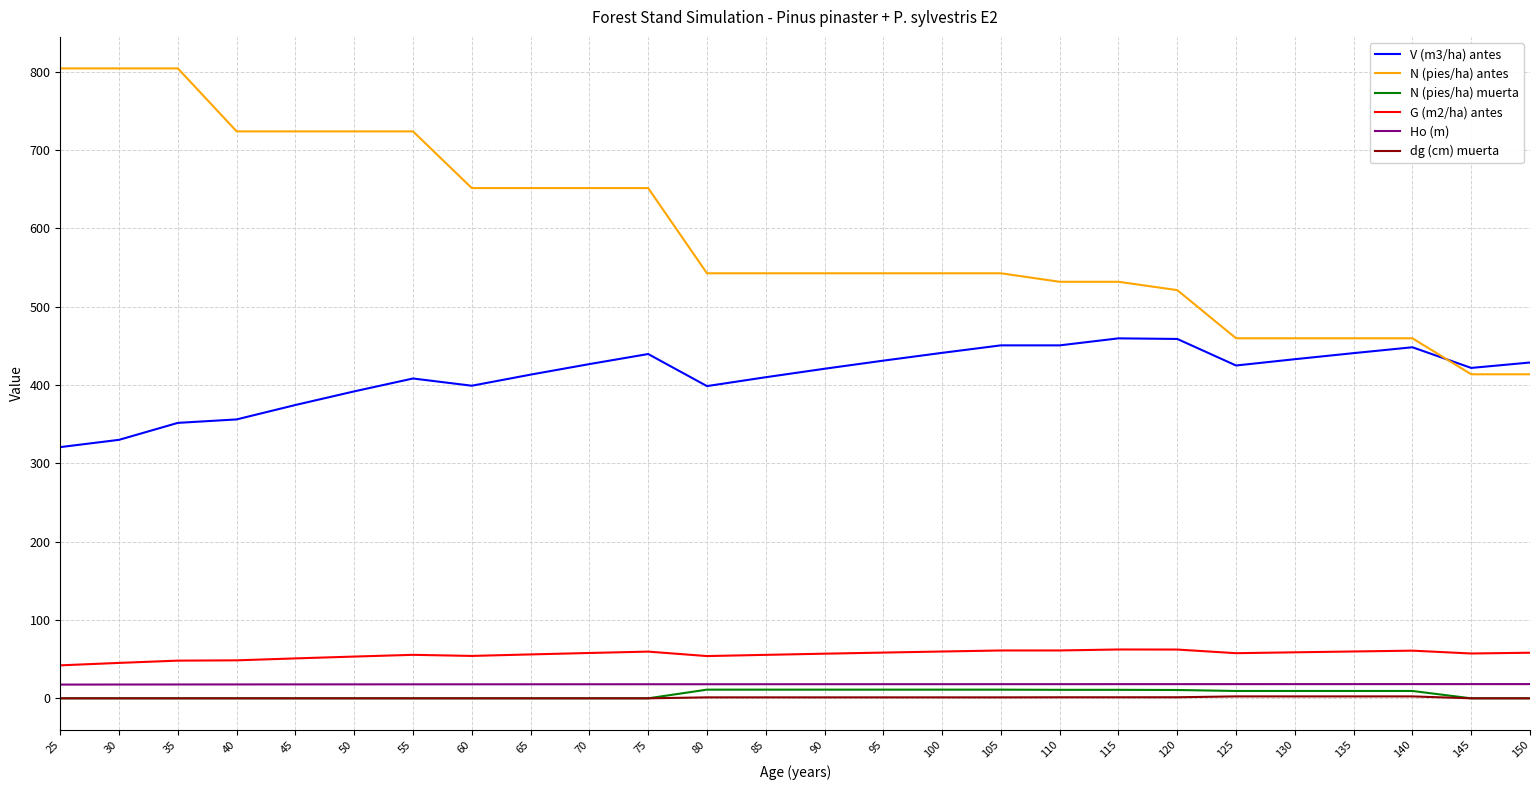

The value of V (m3/ha) antes at 130 is 432.8. True or false?

True